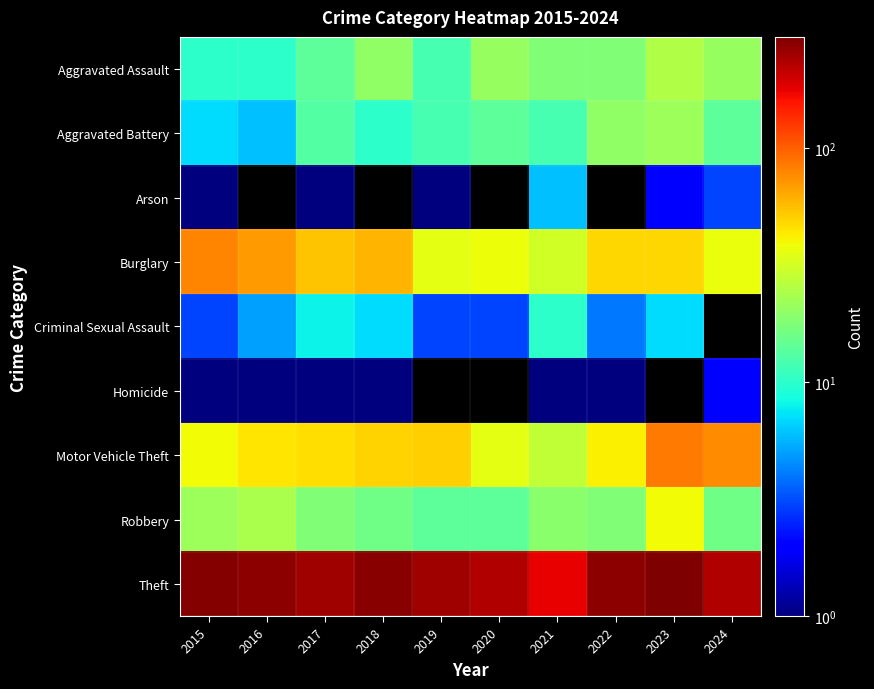

Which series has the largest total across all categories?

Theft